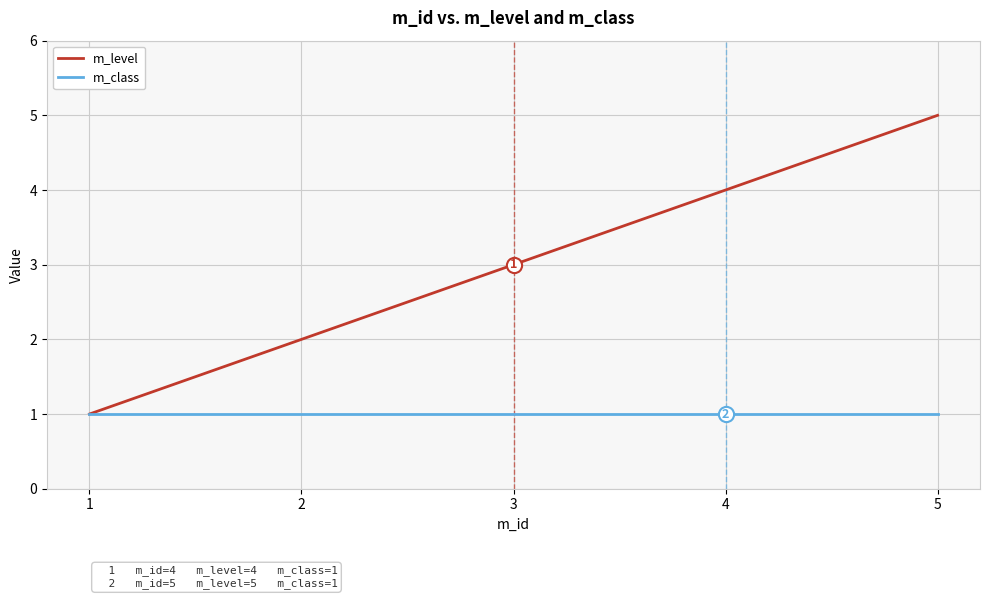

What are all the series names shown in the legend?

m_level, m_class